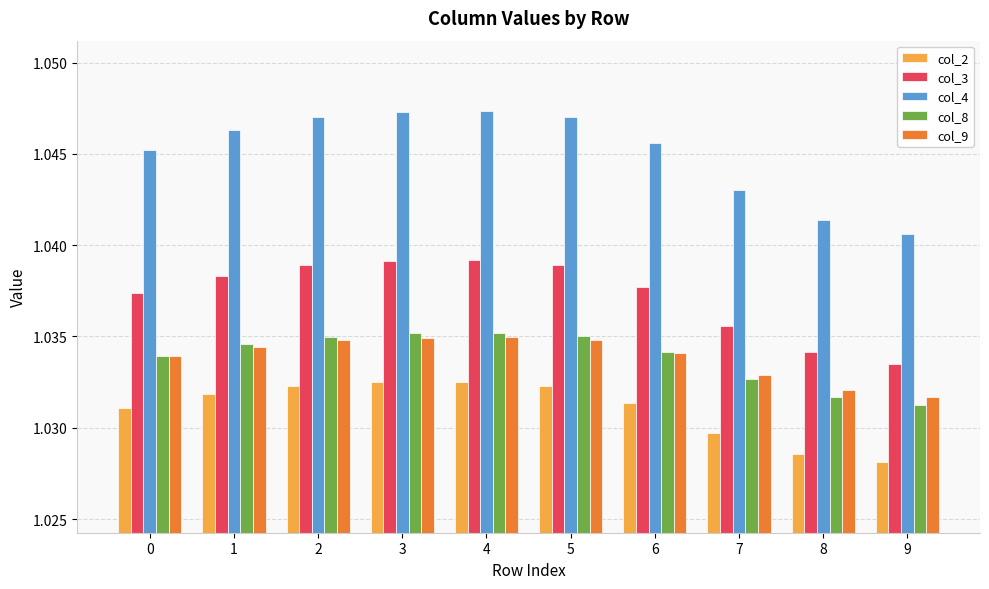

Count the col_2 values in the range 1 to 2.

10